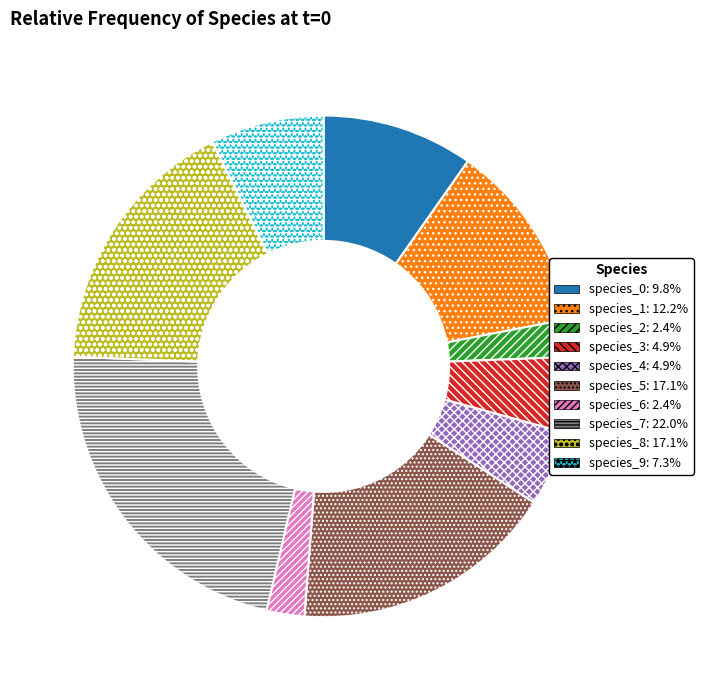

Combined, do species_6 and species_0 account for over 50%?

No